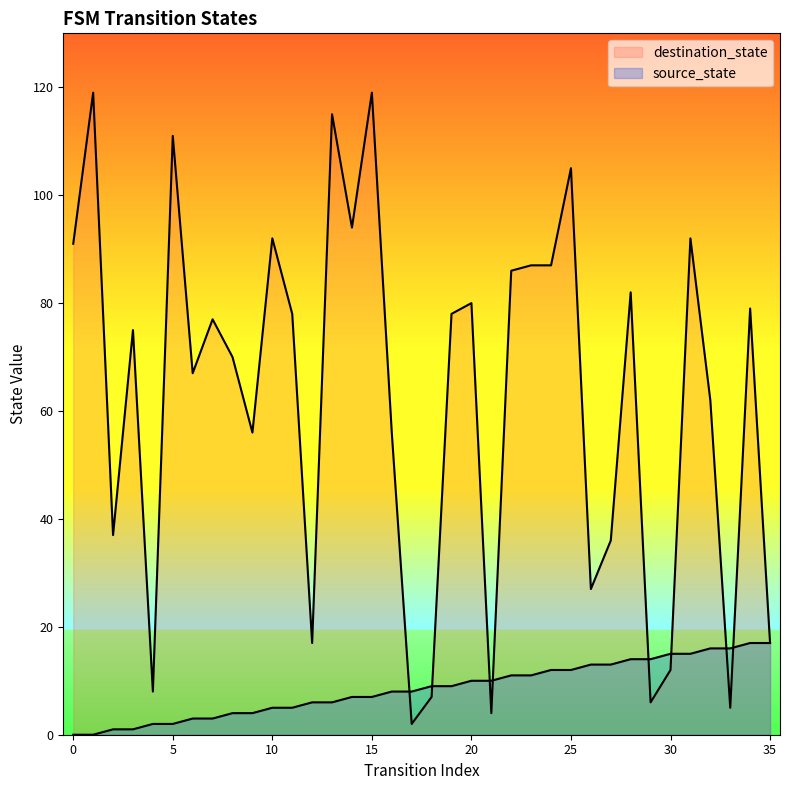

True or false: destination_state has a value of 87 at 24.

True